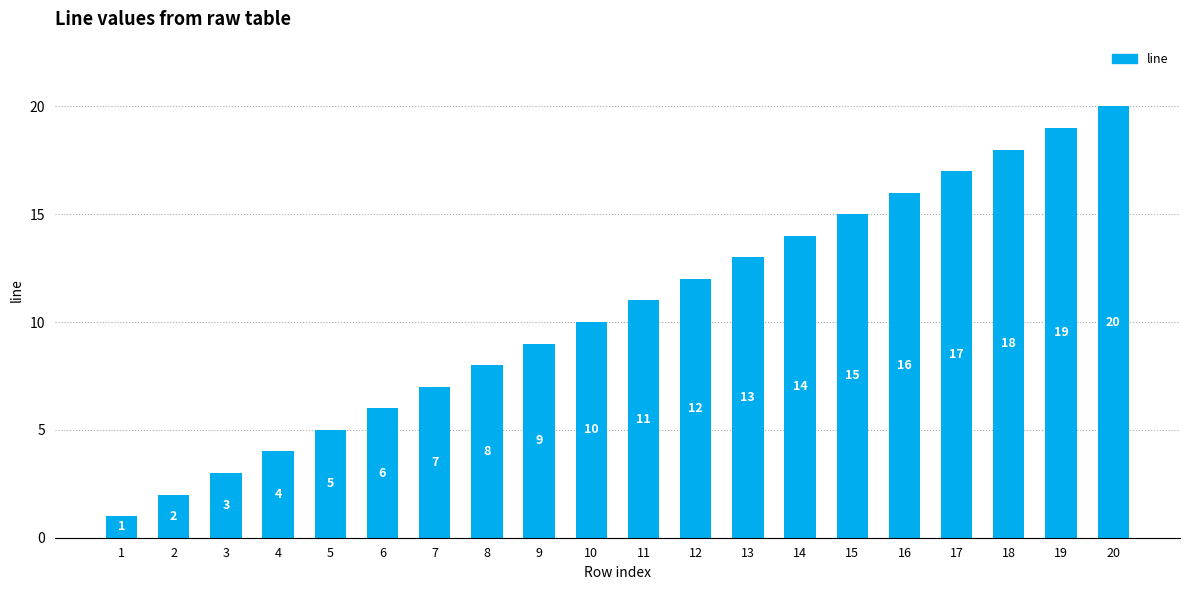

The chart shows a value of 2 at 2. True or false?

True